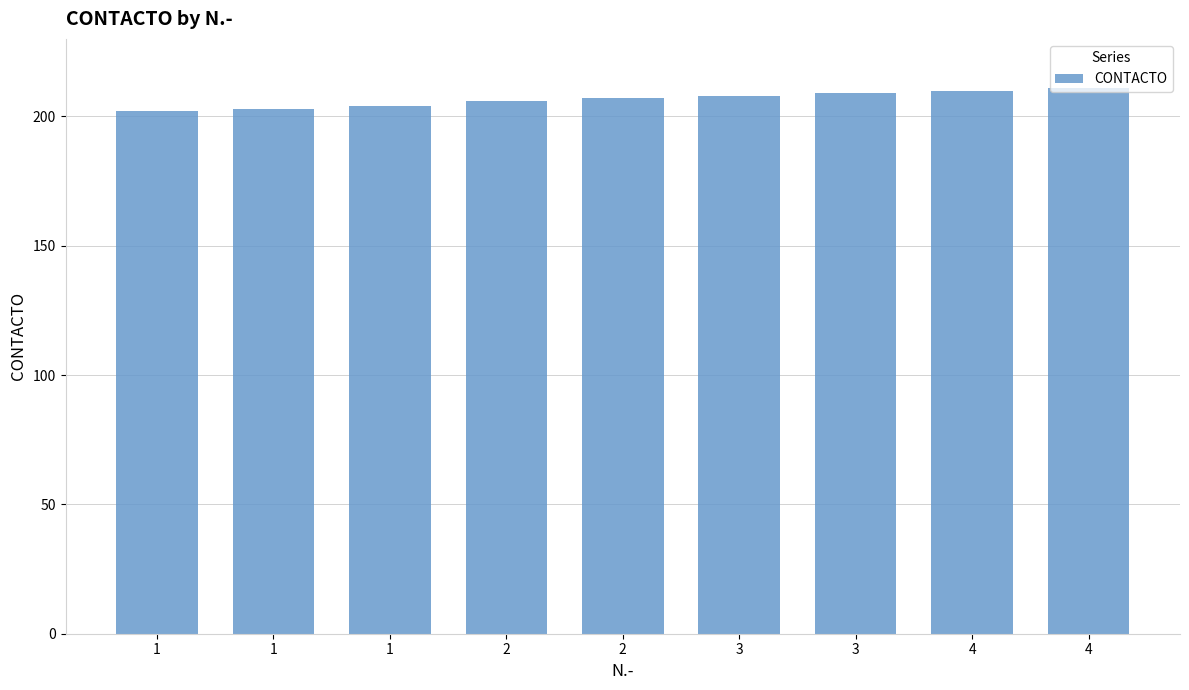

The chart shows a value of 206 at 2. True or false?

True